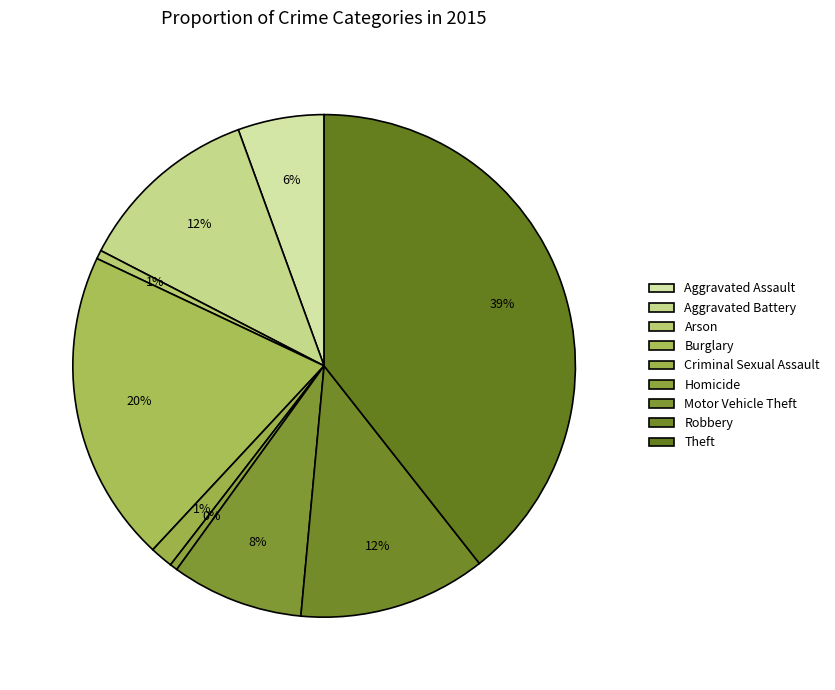

Is there a majority slice in this chart?

No